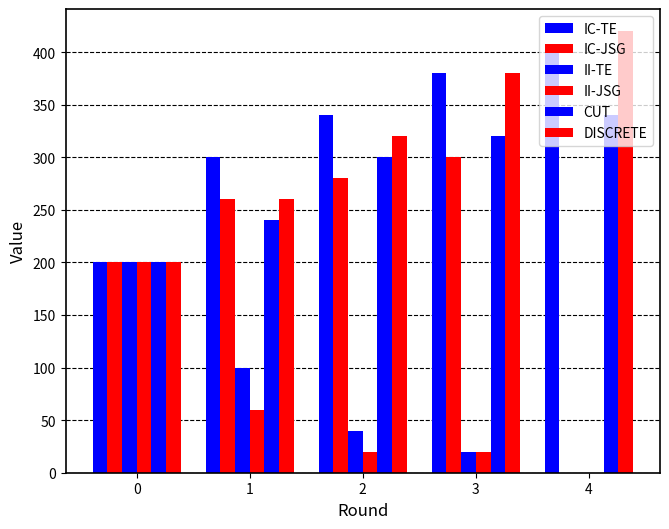

Are the bars grouped side by side (vs. stacked)?

Yes